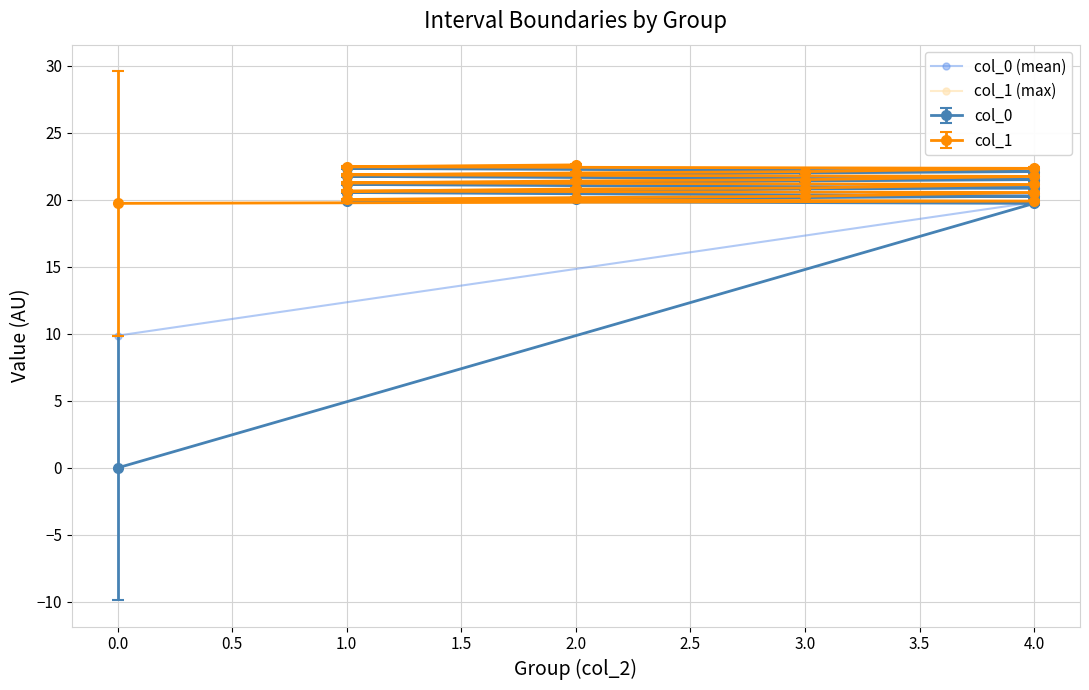

What are all the series names shown in the legend?

col_0 (mean), col_1 (max)